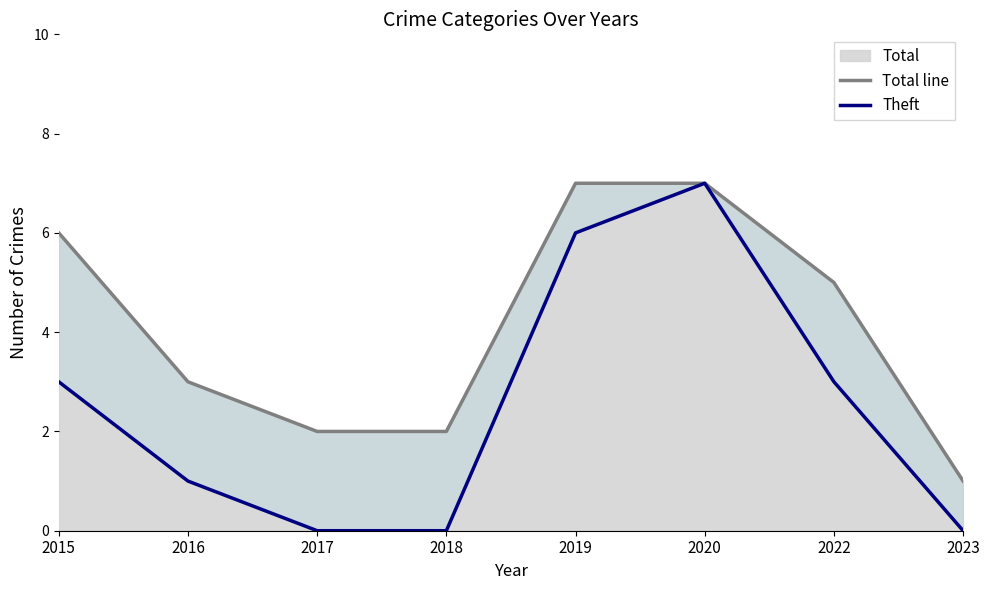

Between 2019 and 2023, which is larger?

2019